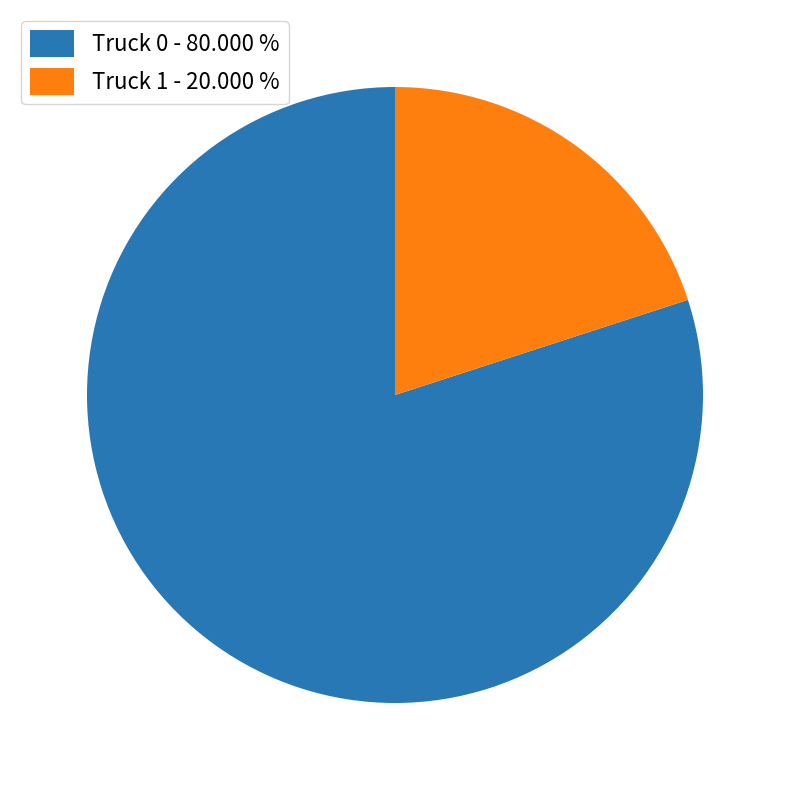

Which has a higher value, Truck 1 - 20.000 % or Truck 0 - 80.000 %?

Truck 0 - 80.000 %